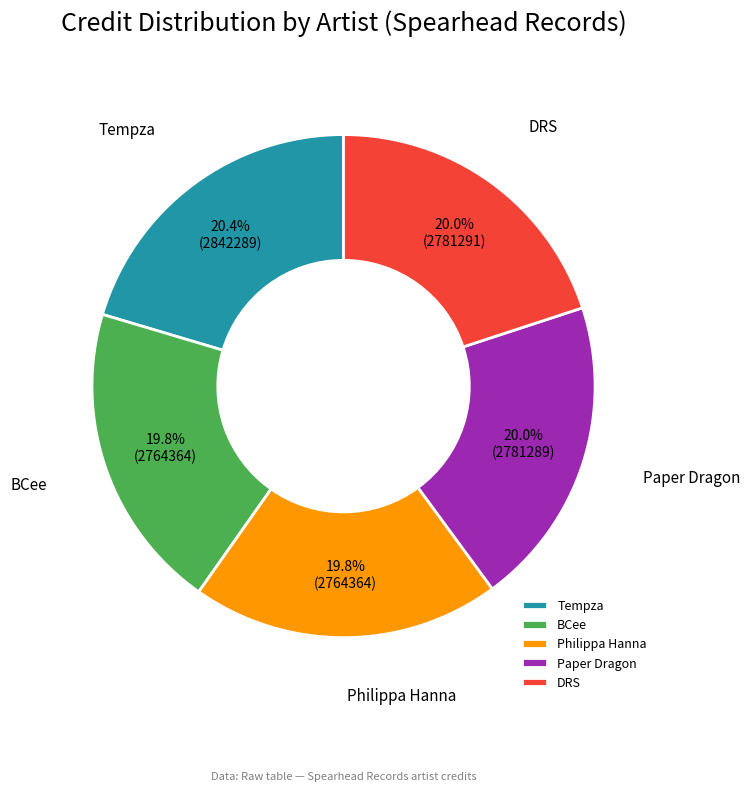

How many slices are in this pie chart?

5